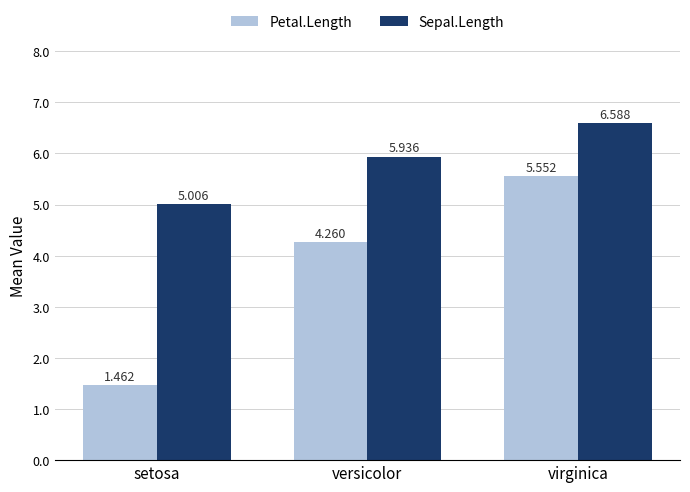

Does the chart contain any negative values?

No